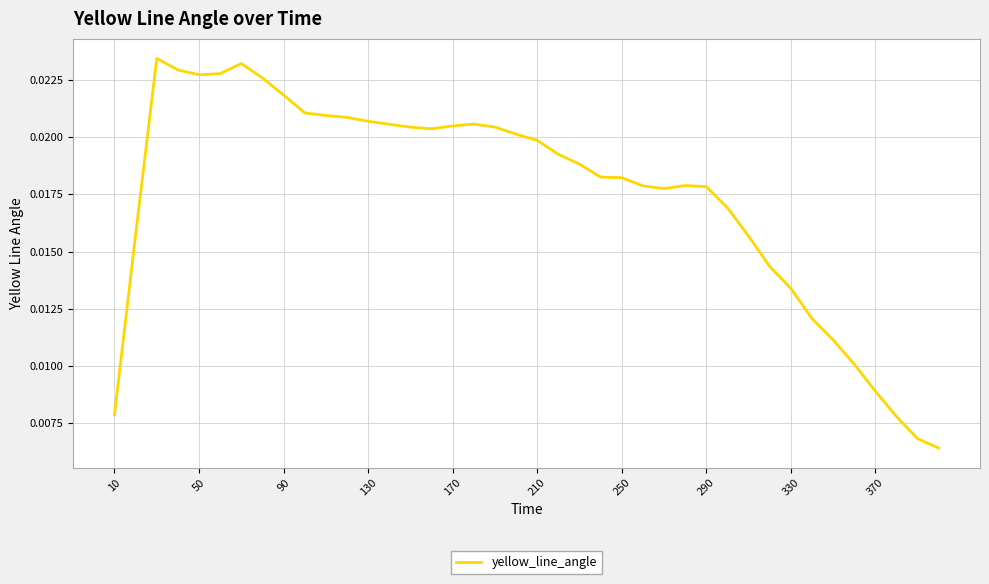

How many lines are shown in the chart?

1